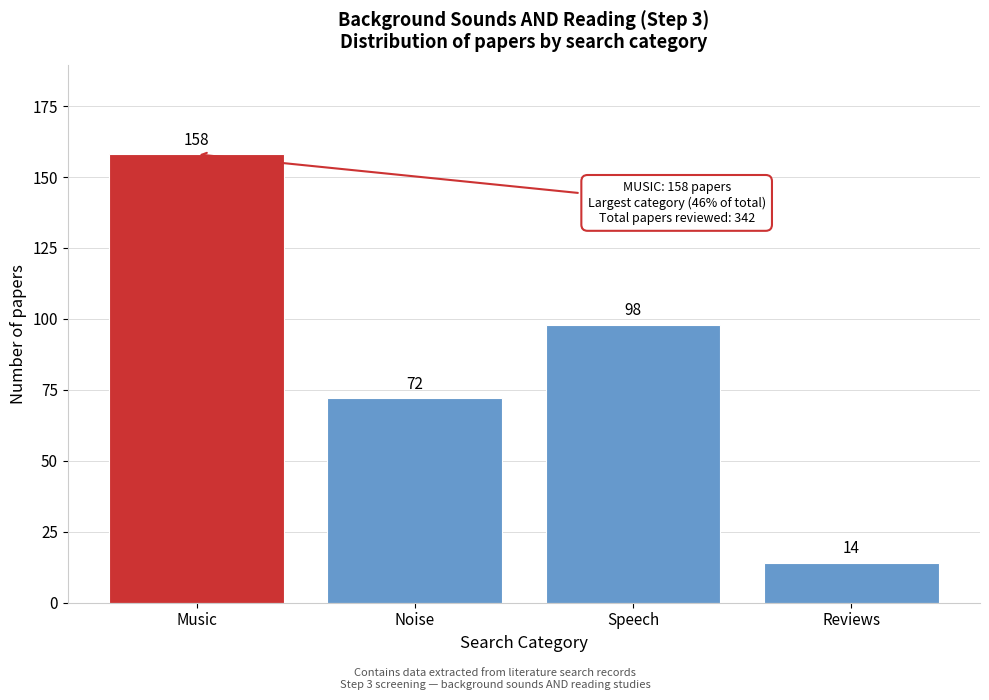

Reading left to right, list all the values displayed in this chart.

158	72	98	14